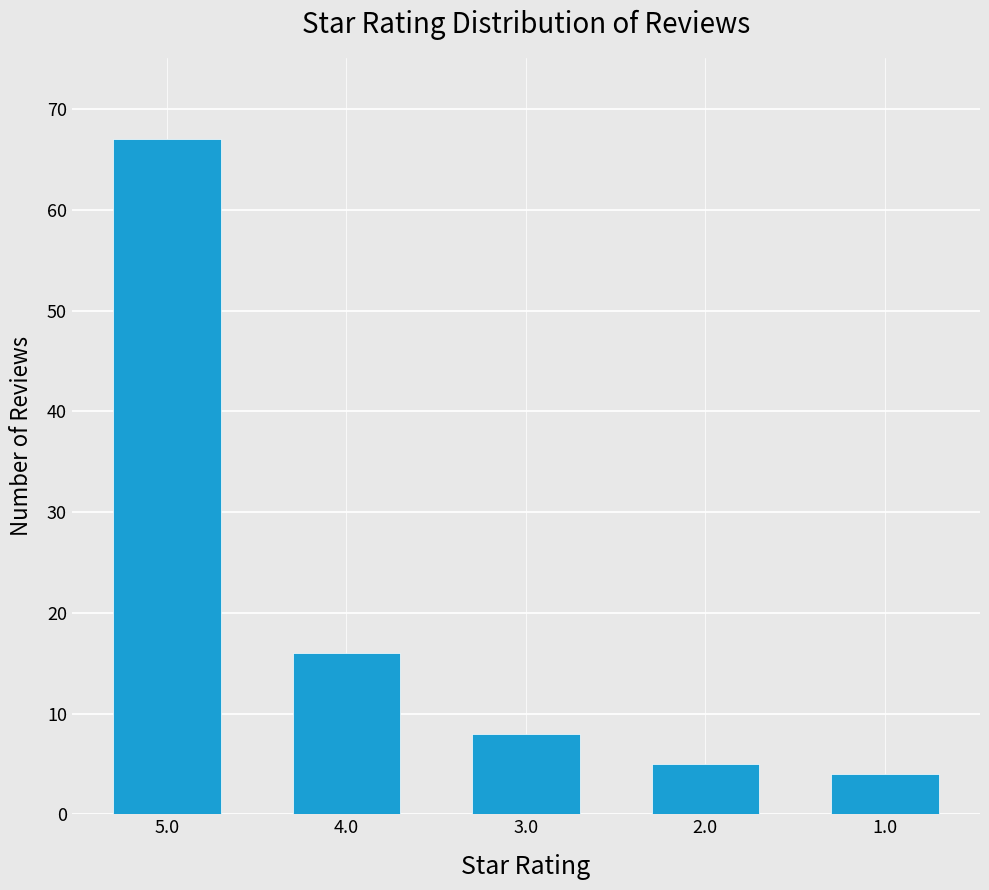

What is the sum of the values at 5.0 and 4.0?

83